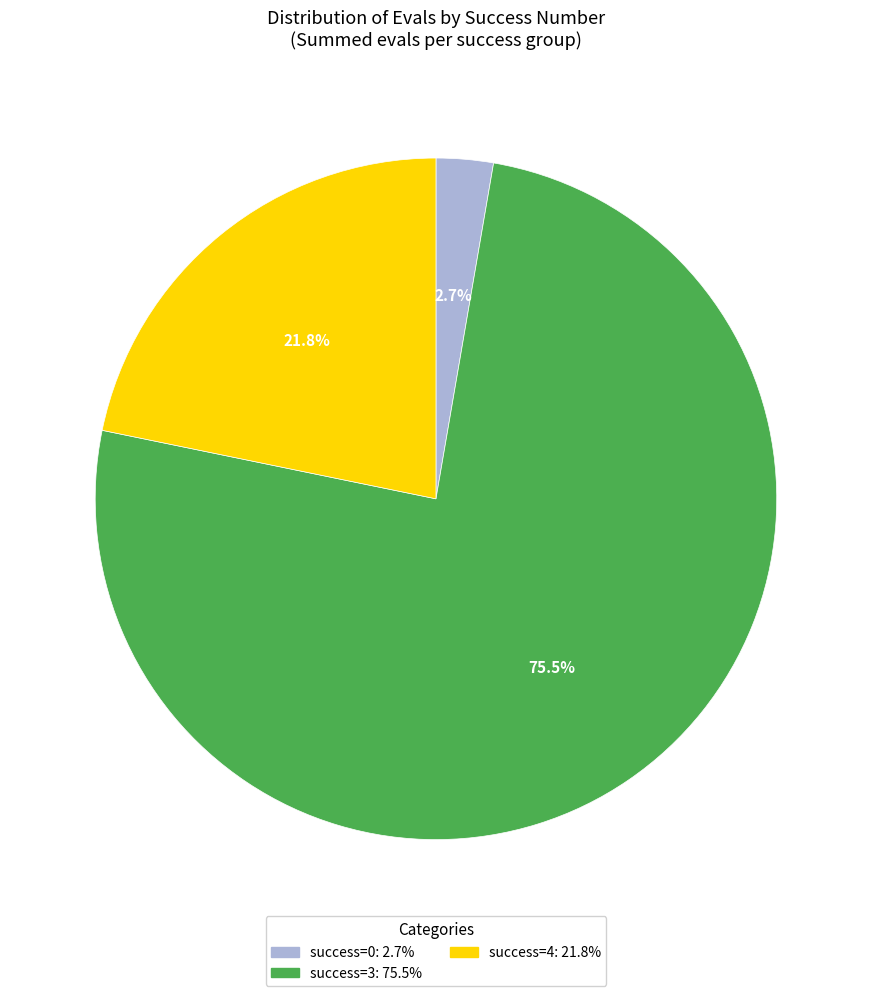

Does any single category account for the majority?

Yes